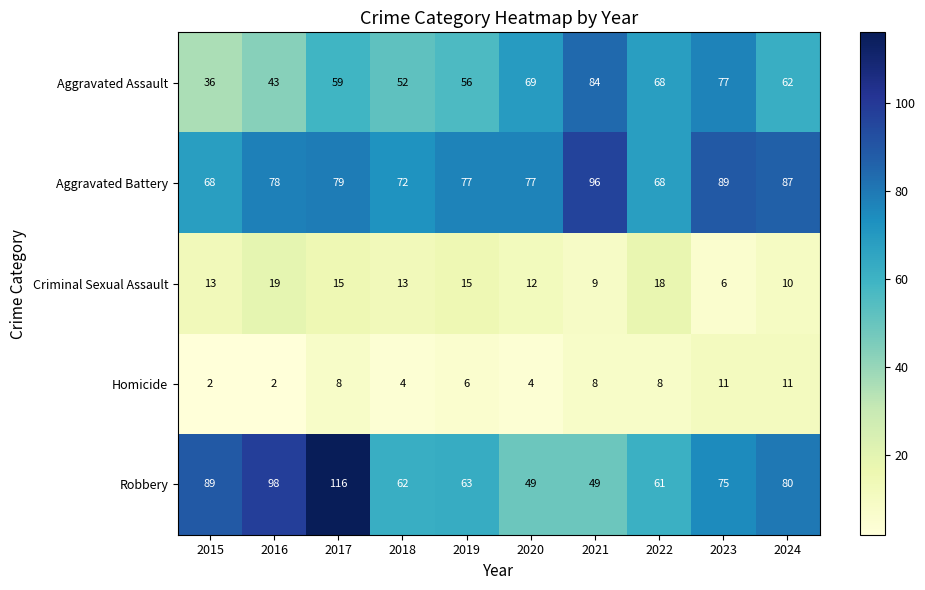

True or false: Criminal Sexual Assault has a value of 12 at 2020.

True